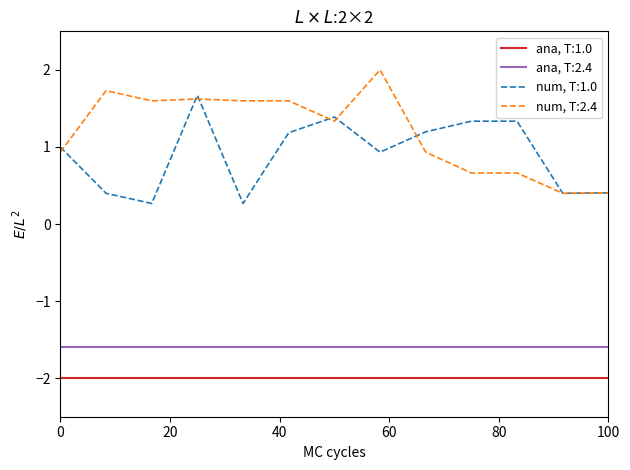

What is the minimum value for num, T:2.4?

0.4